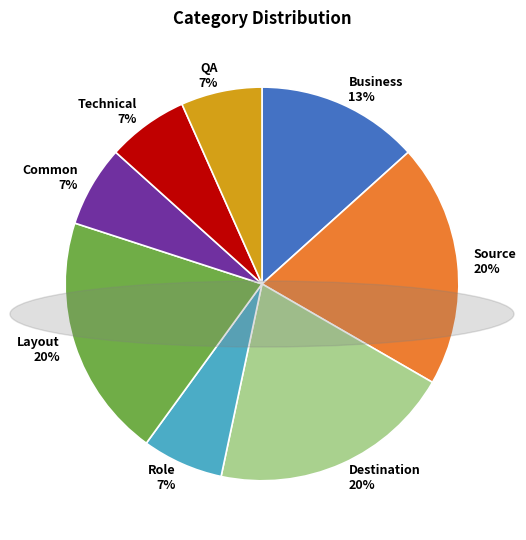

What percentage is the Source 20% slice, to the nearest percent?

20%